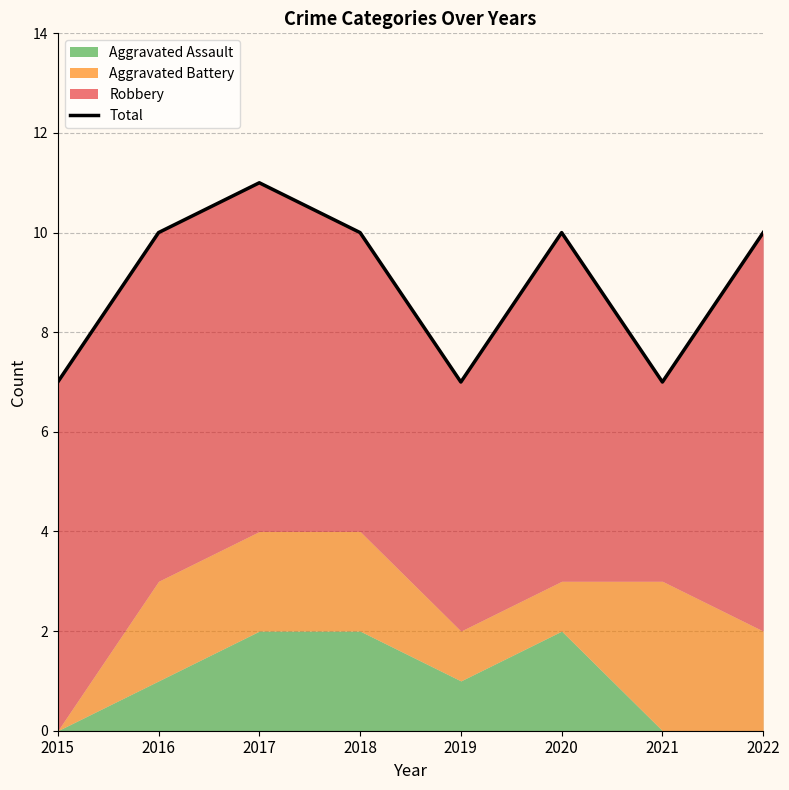

At which category does the chart reach its minimum across all series?

2015